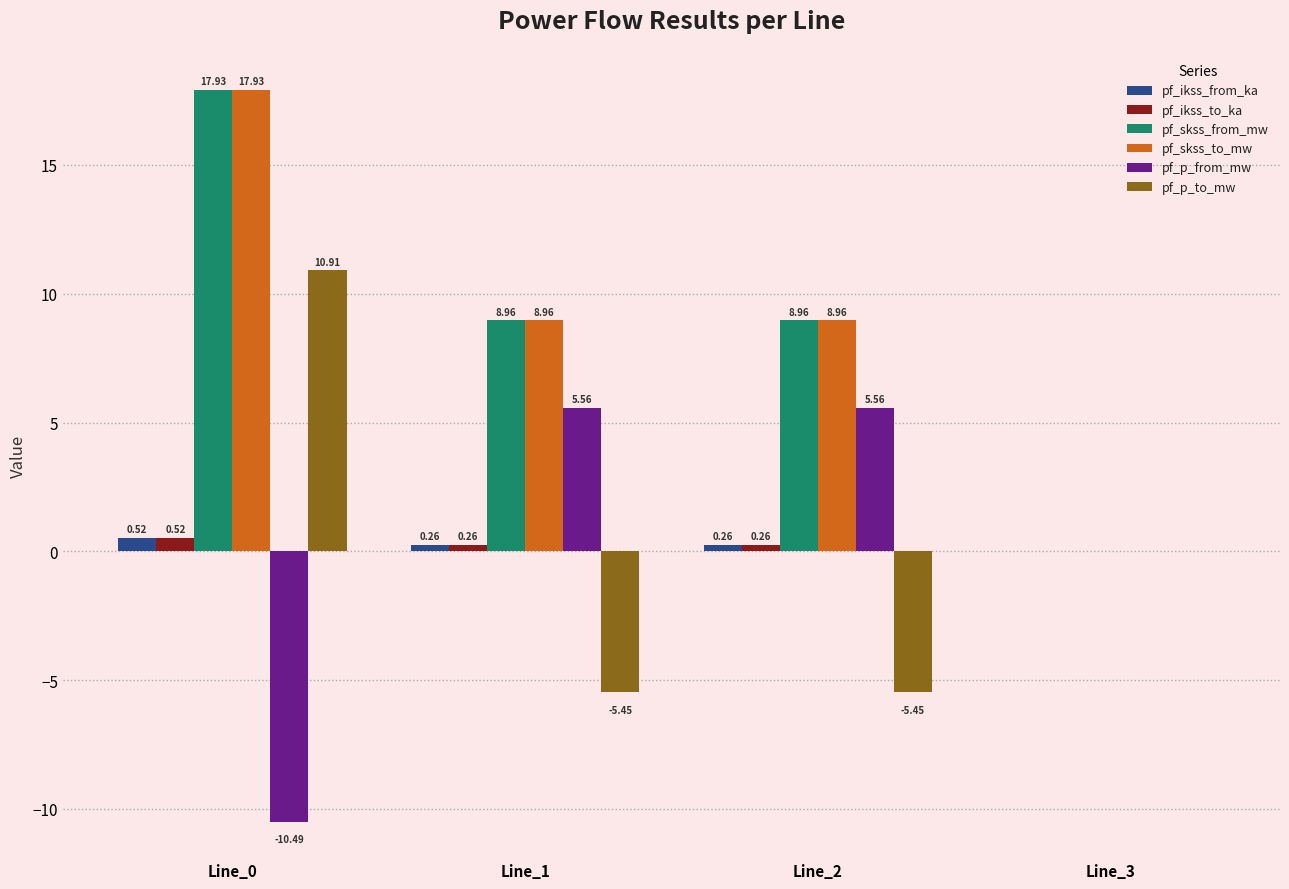

Rank the series by their maximum value, from lowest to highest.

pf_ikss_from_ka, pf_ikss_to_ka, pf_p_from_mw, pf_p_to_mw, pf_skss_from_mw, pf_skss_to_mw